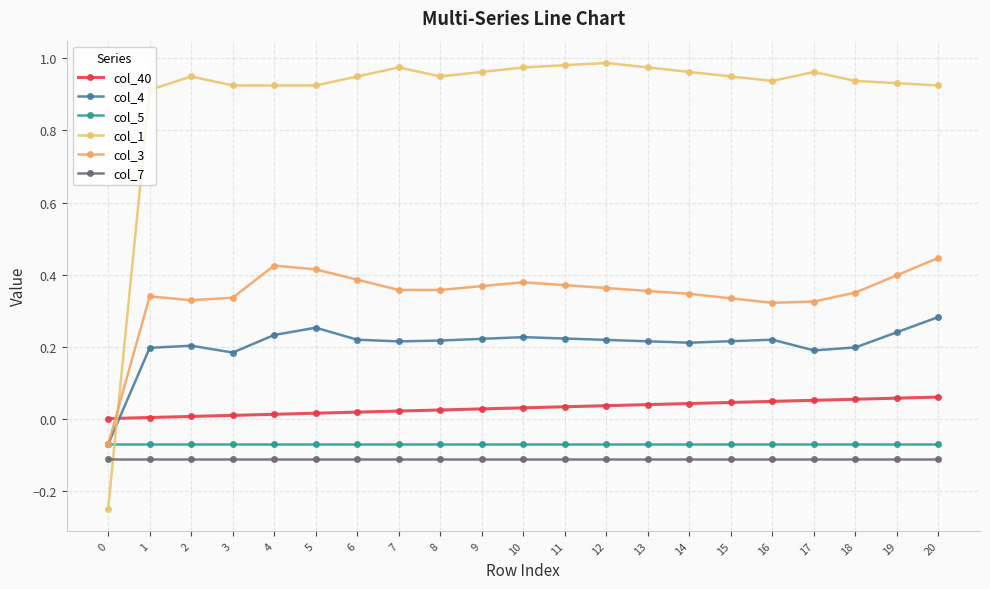

Is it true that col_40 equals 0.0 at 18?

False